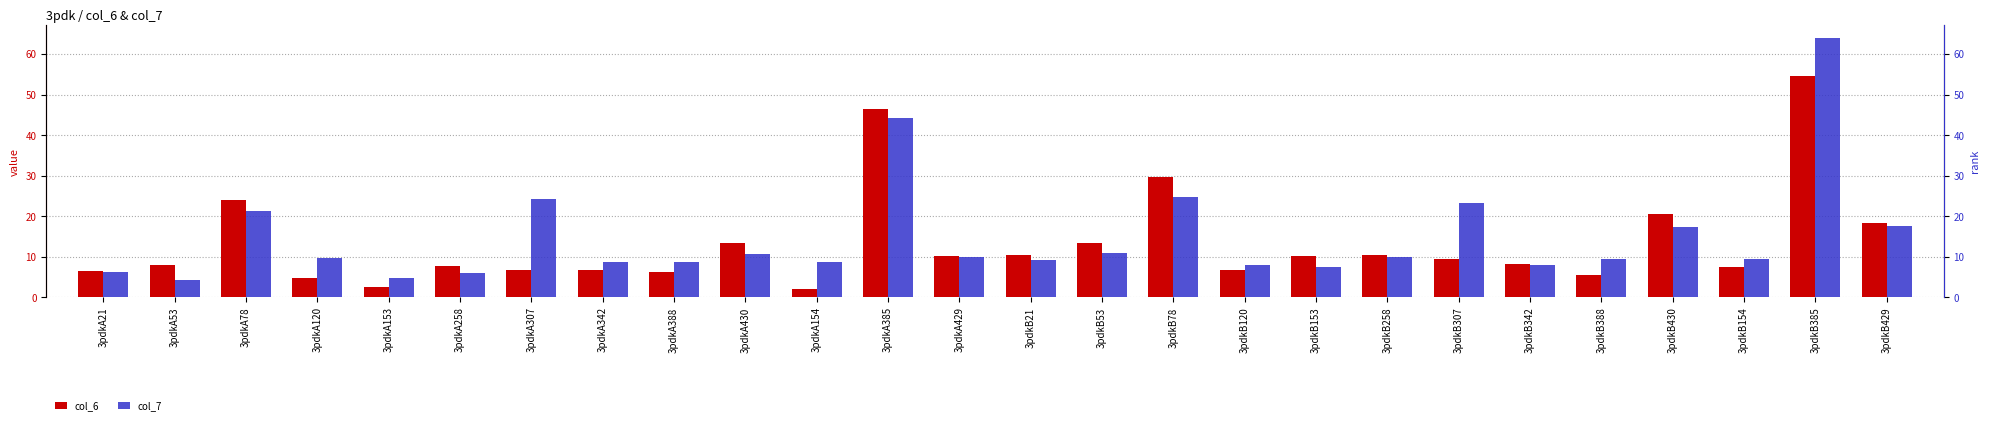

What is the total value across all series at 3pdkB258?

20.3